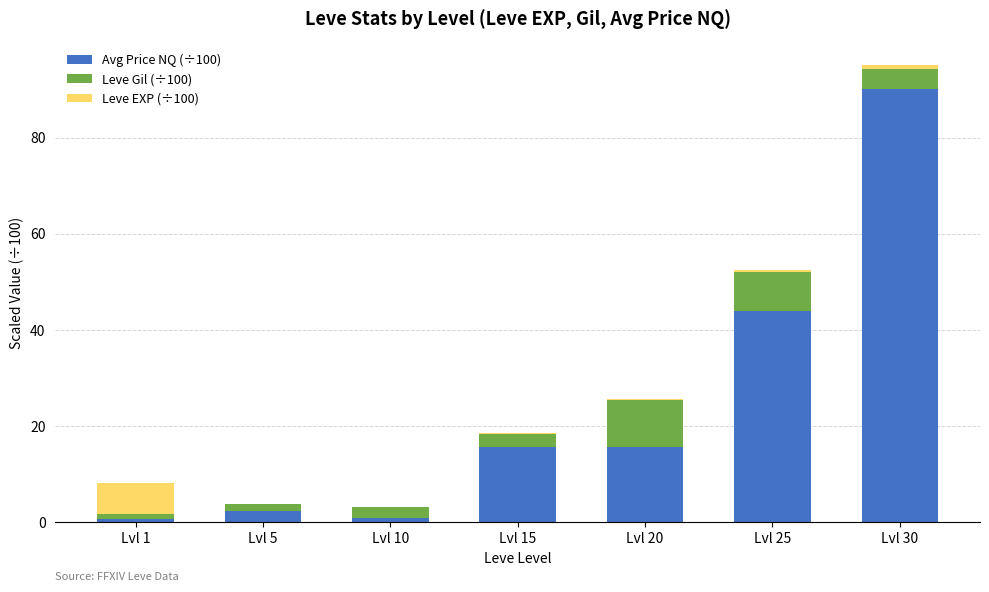

True or false: Avg Price NQ (÷100) has a value of 26.1 at Lvl 15.

False